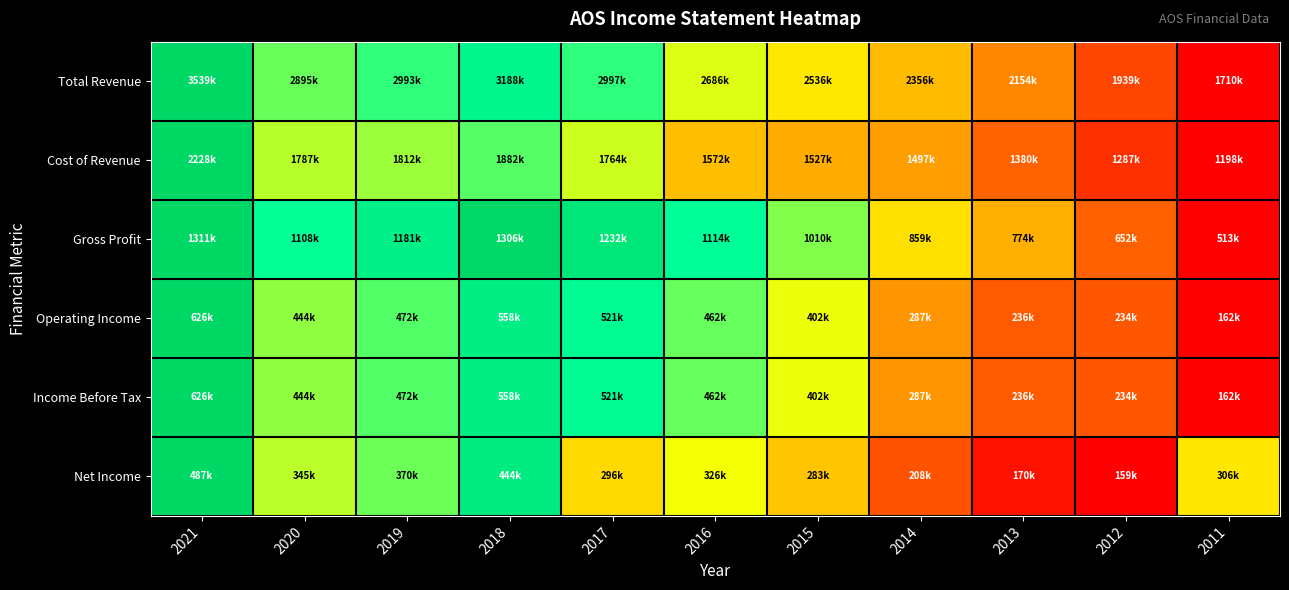

At which category does the chart reach its peak across all series?

2021